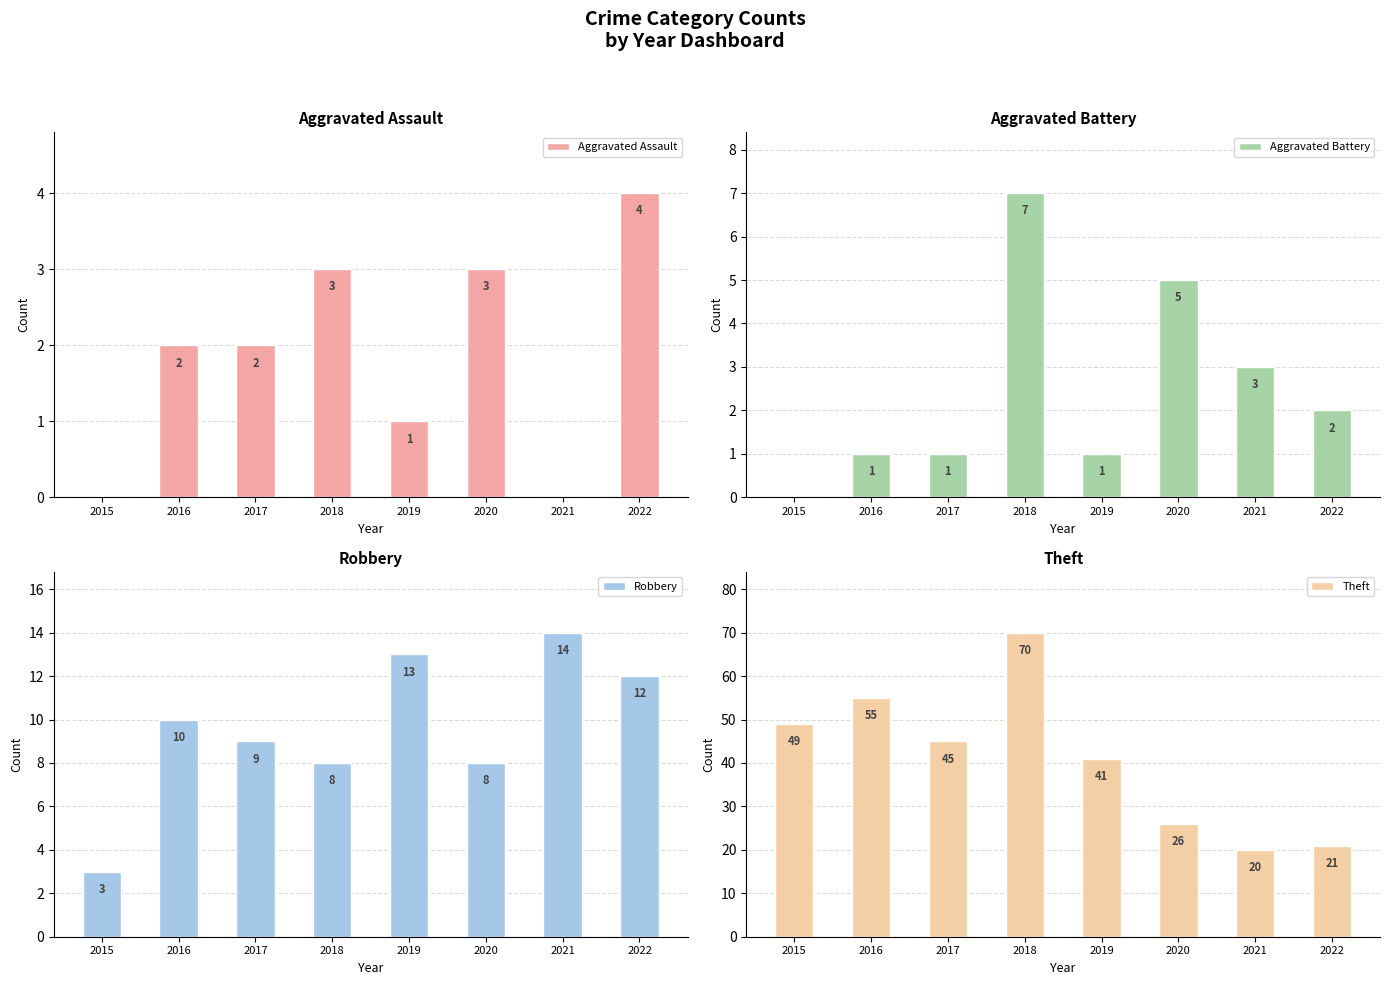

Is it true that Robbery equals 19 at 2021?

False